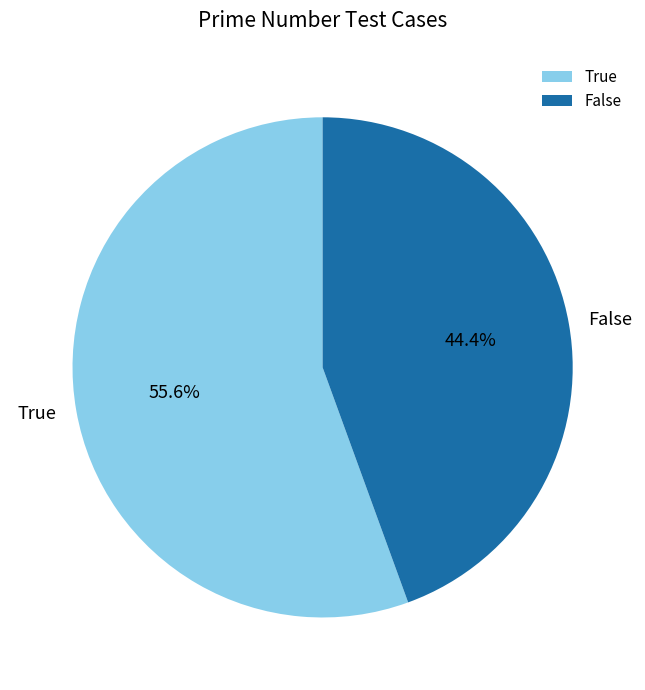

Approximately how many times larger is the value at False compared to True?

0.8